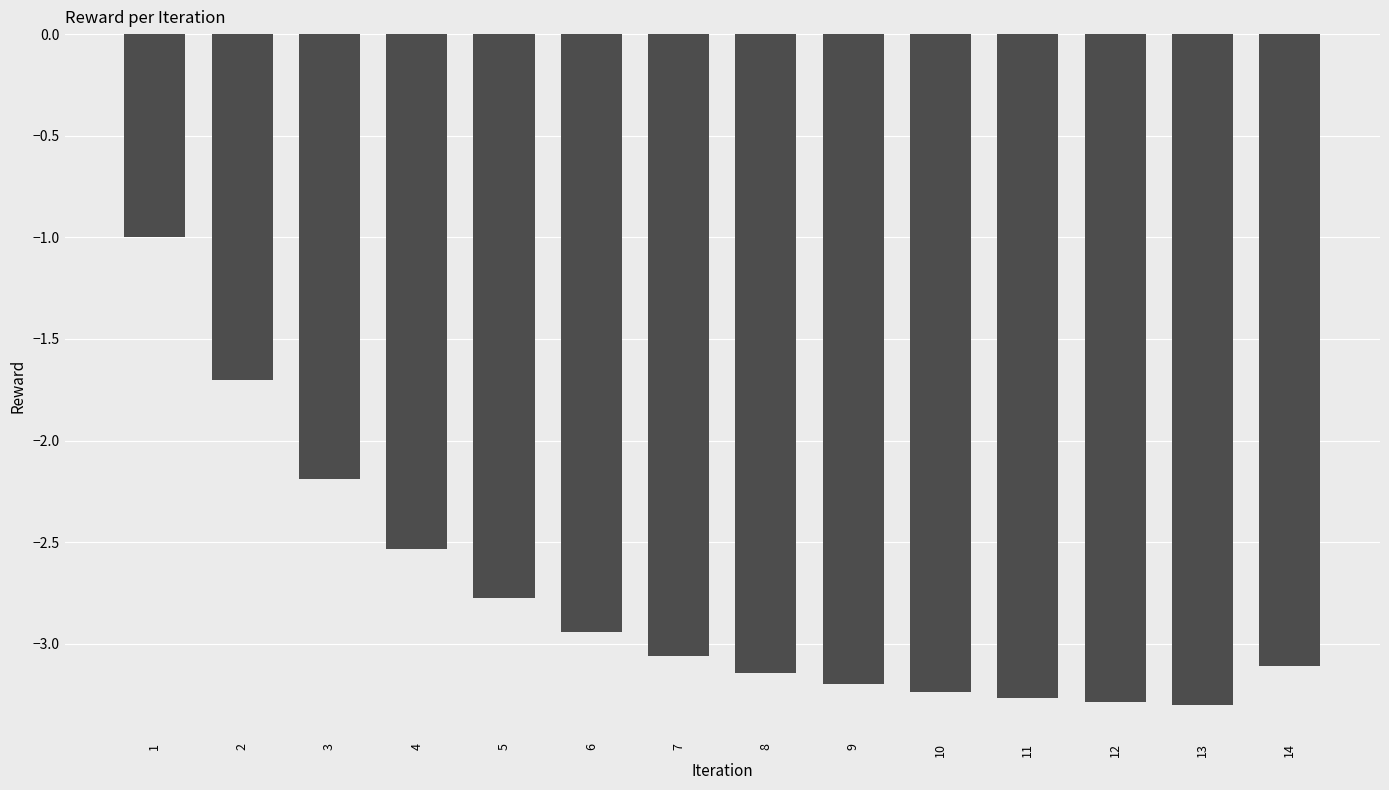

What is the greatest value displayed?

-1.0